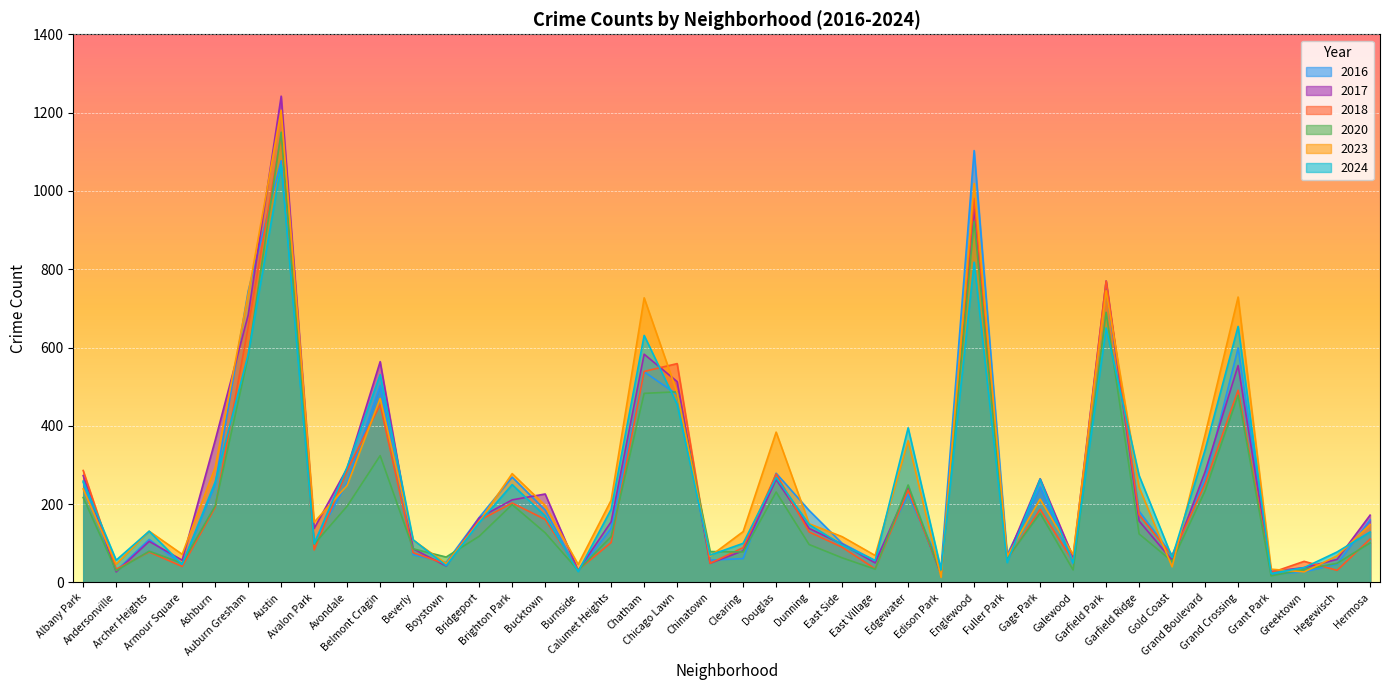

The value of 2024 at Englewood is 818. True or false?

True